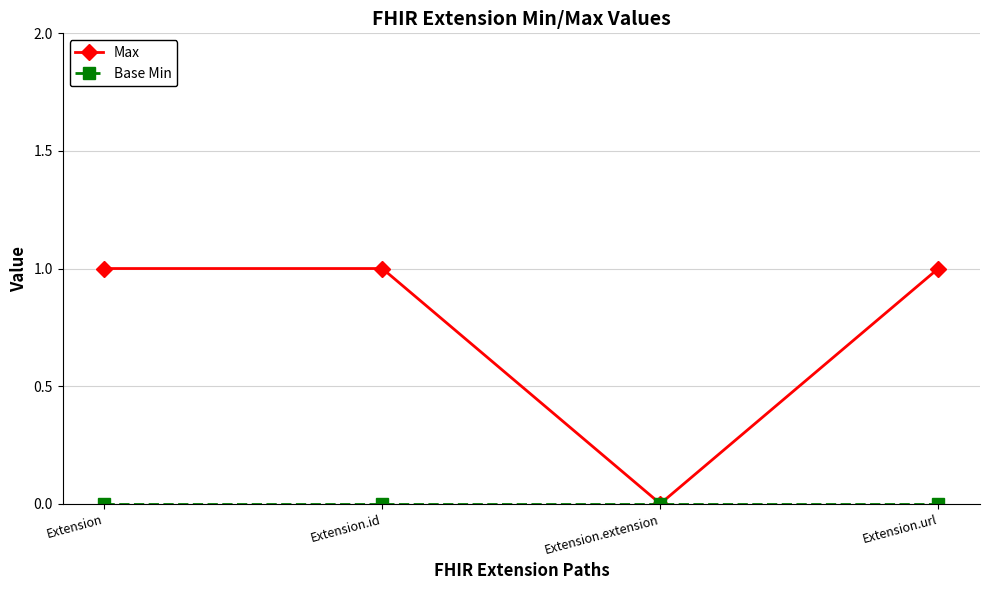

The Max series shows 1 at Extension.url. True or false?

True